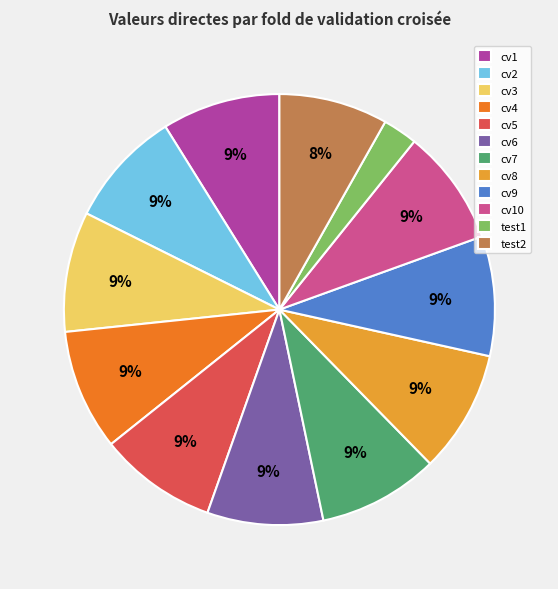

Which category has the smallest portion of the pie?

test1